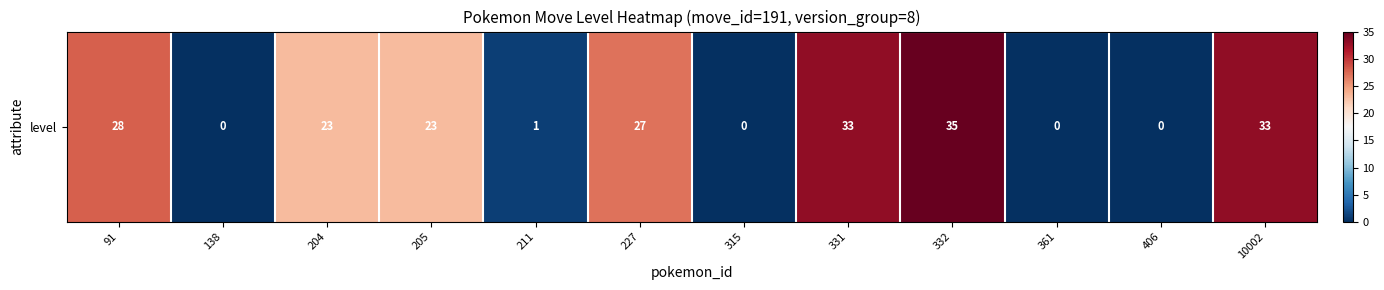

The chart shows a value of 37 at 204. True or false?

False